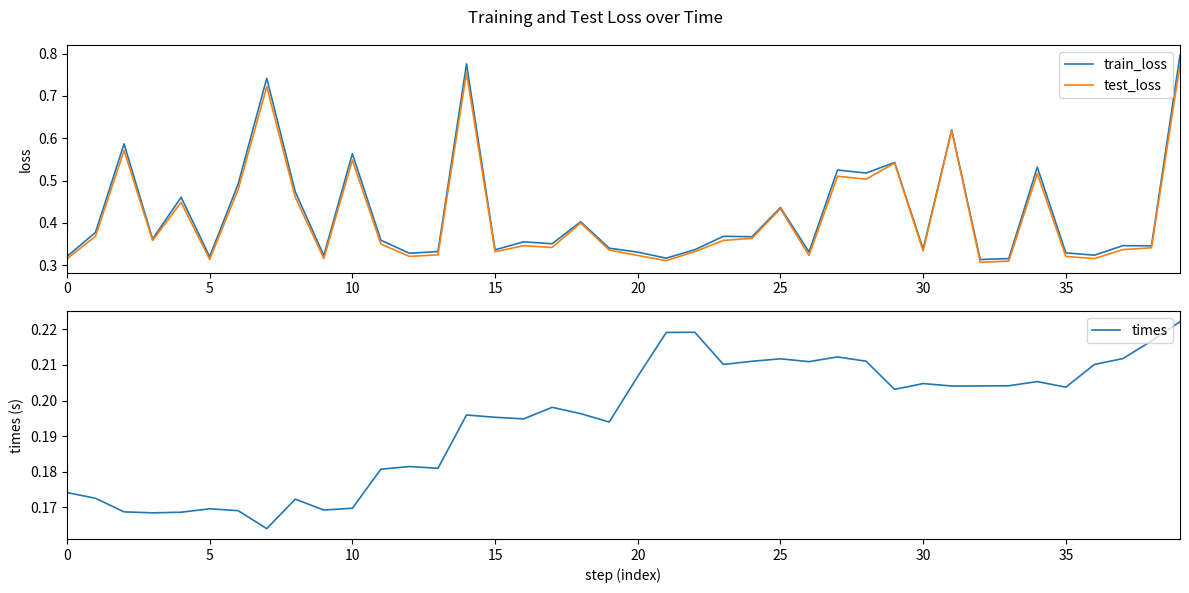

Between 22 and 24, which series saw the biggest shift?

test_loss